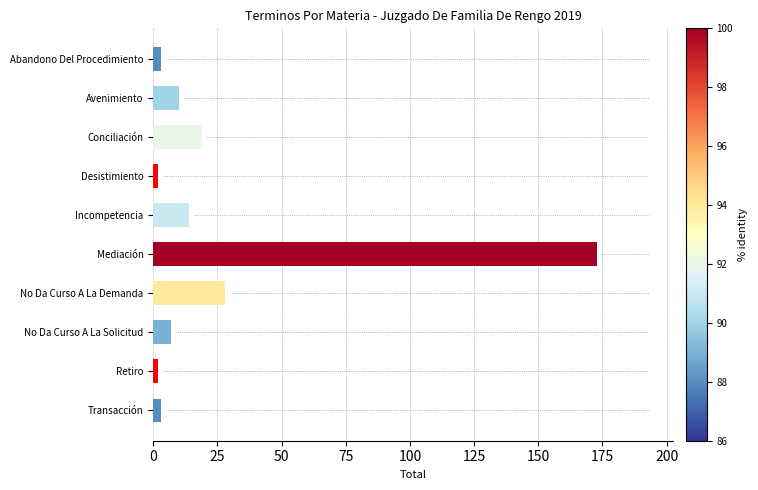

What is the sum of the values at Mediación and Incompetencia?

187